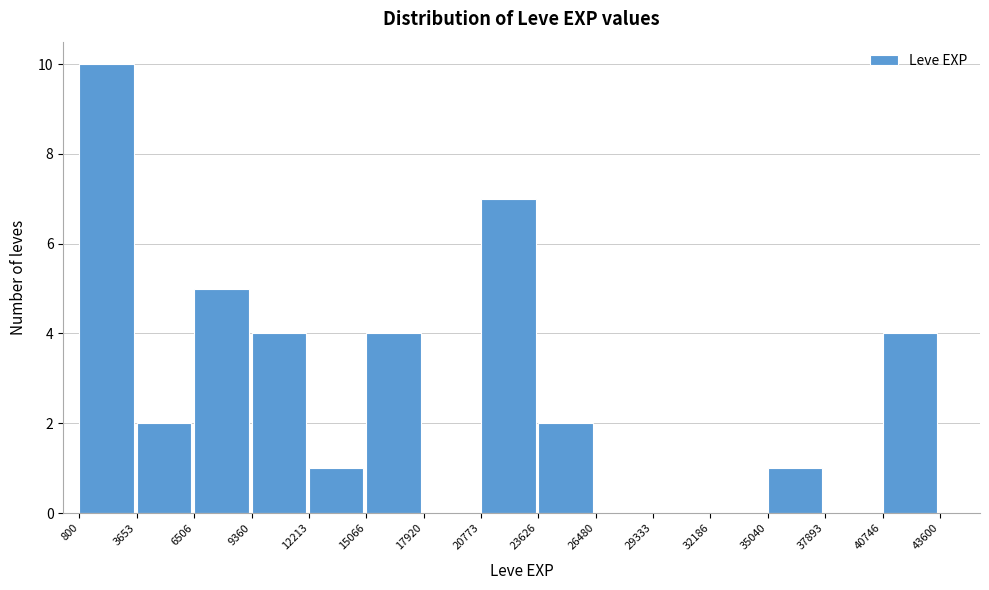

Which range on the x-axis has the tallest bar?

800 to 3653